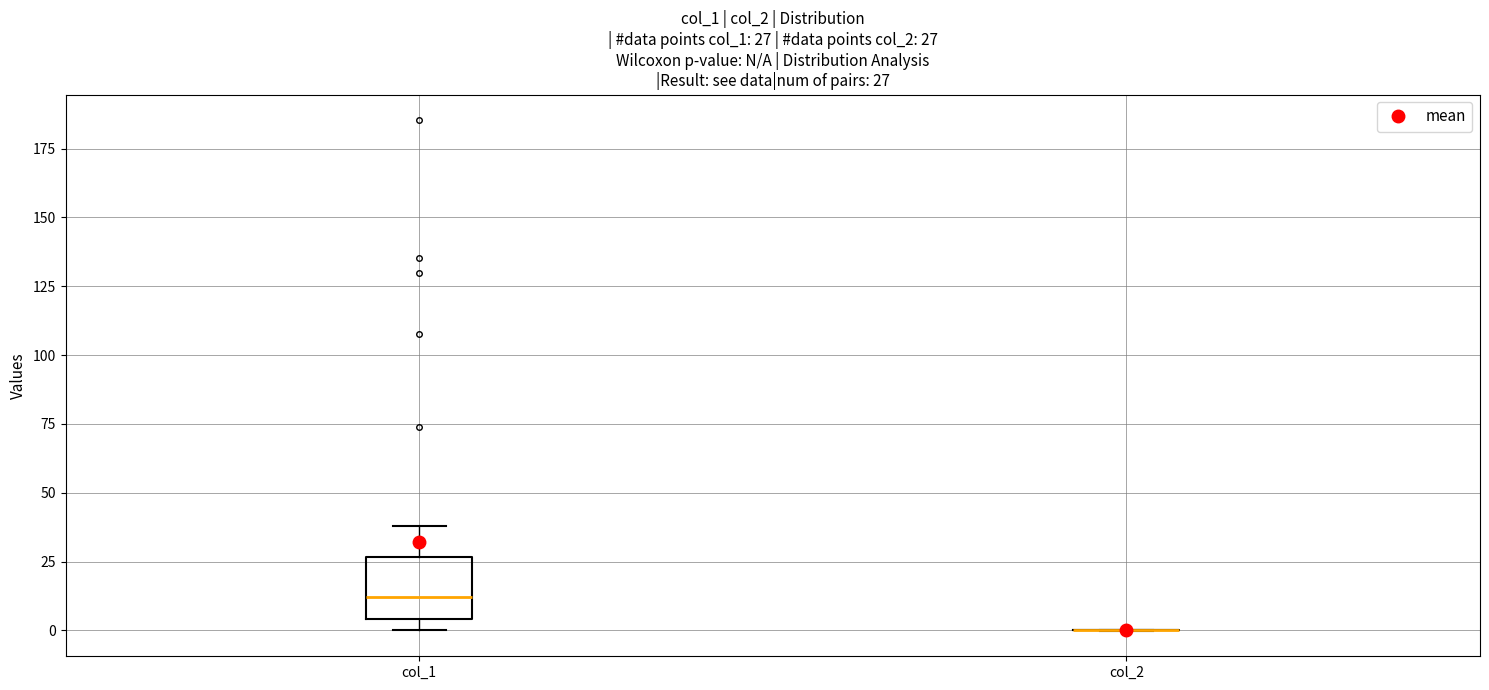

Which box is the tallest, from its lower edge to its upper edge?

col_1